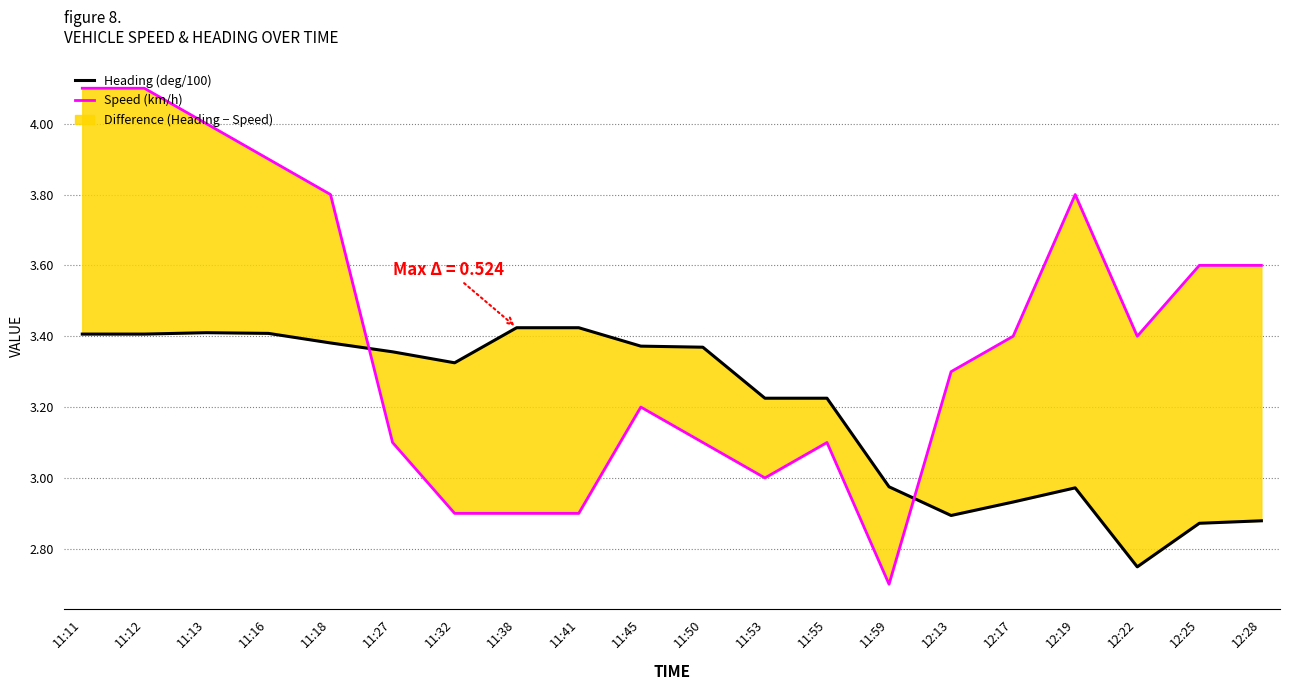

How many interior local peaks does the Speed (km/h) series have?

3